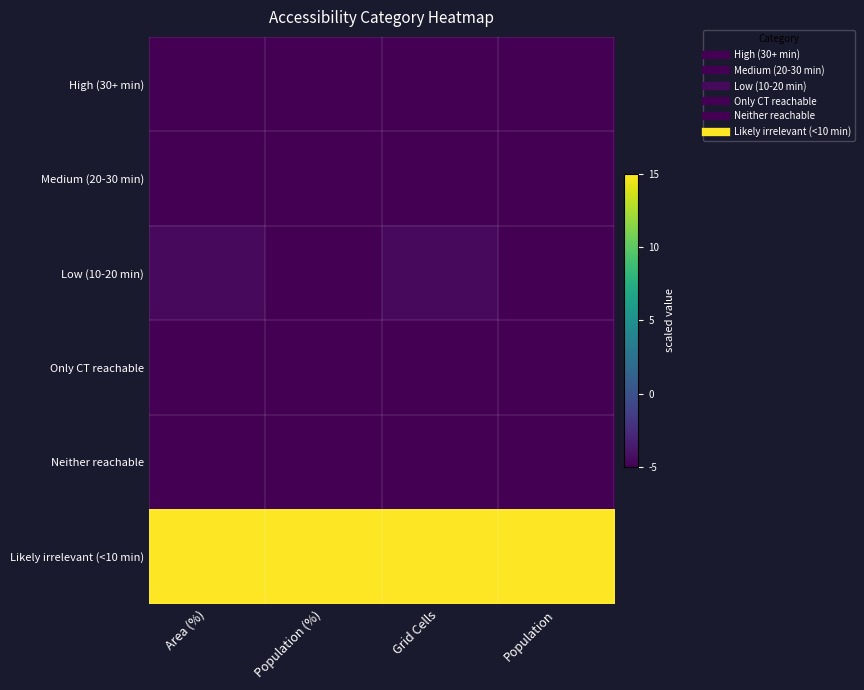

Reading left to right, list all the values displayed in this chart.

High (30+ min): Area (%)=-5.0	Population (%)=-5.0	Grid Cells=-5.0	Population=-5.0
Medium (20-30 min): Area (%)=-5.0	Population (%)=-5.0	Grid Cells=-5.0	Population=-5.0
Low (10-20 min): Area (%)=-4.5	Population (%)=-5.0	Grid Cells=-4.5	Population=-5.0
Only CT reachable: Area (%)=-5.0	Population (%)=-5.0	Grid Cells=-5.0	Population=-5.0
Neither reachable: Area (%)=-5.0	Population (%)=-5.0	Grid Cells=-5.0	Population=-5.0
Likely irrelevant (<10 min): Area (%)=15.0	Population (%)=15.0	Grid Cells=15.0	Population=15.0